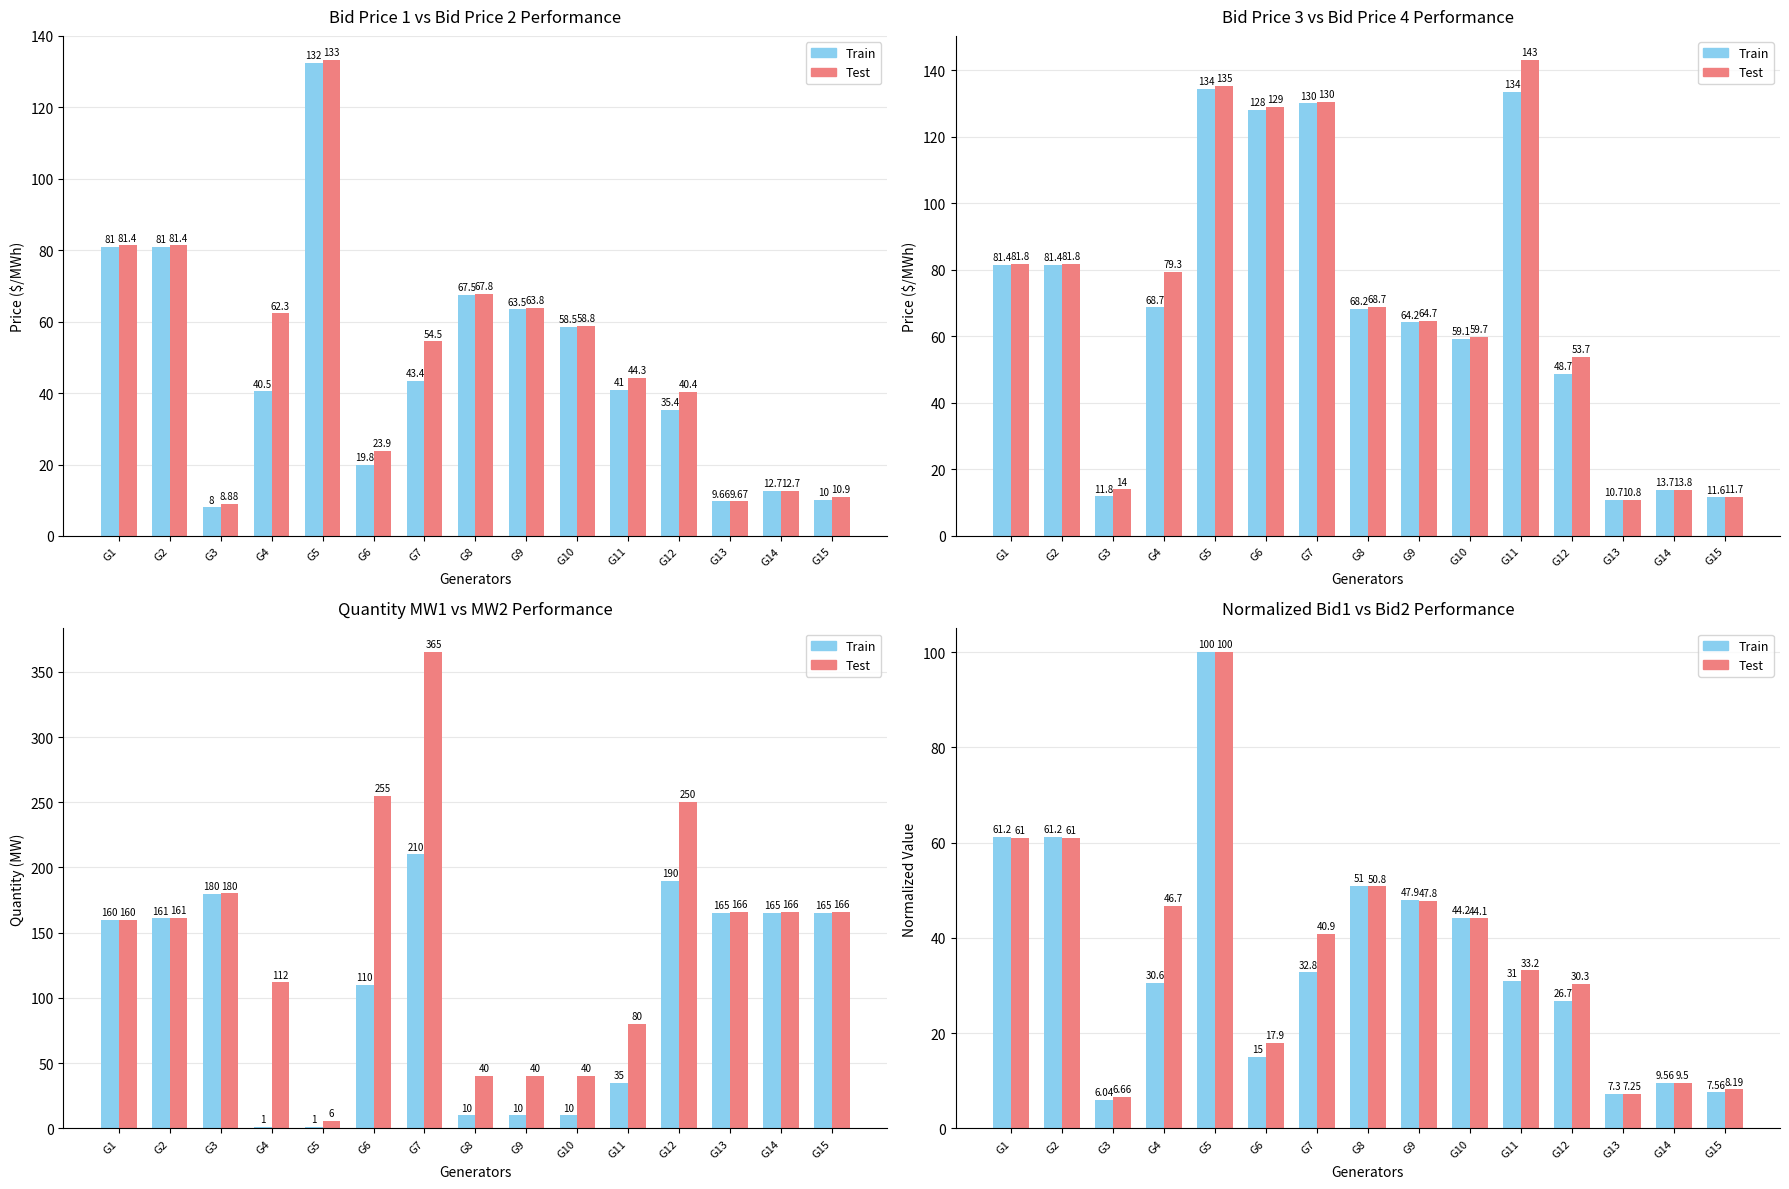

At which category is the sum across all series the highest?

G5